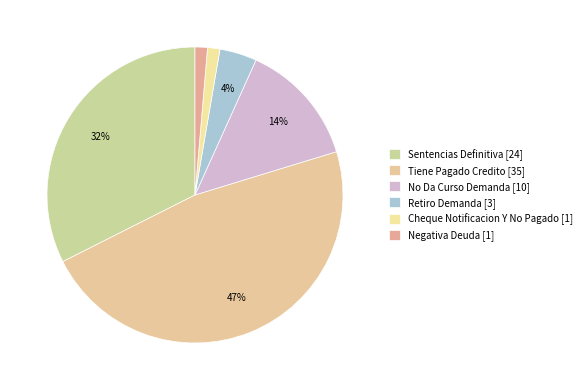

Count the number of slices in the pie.

6